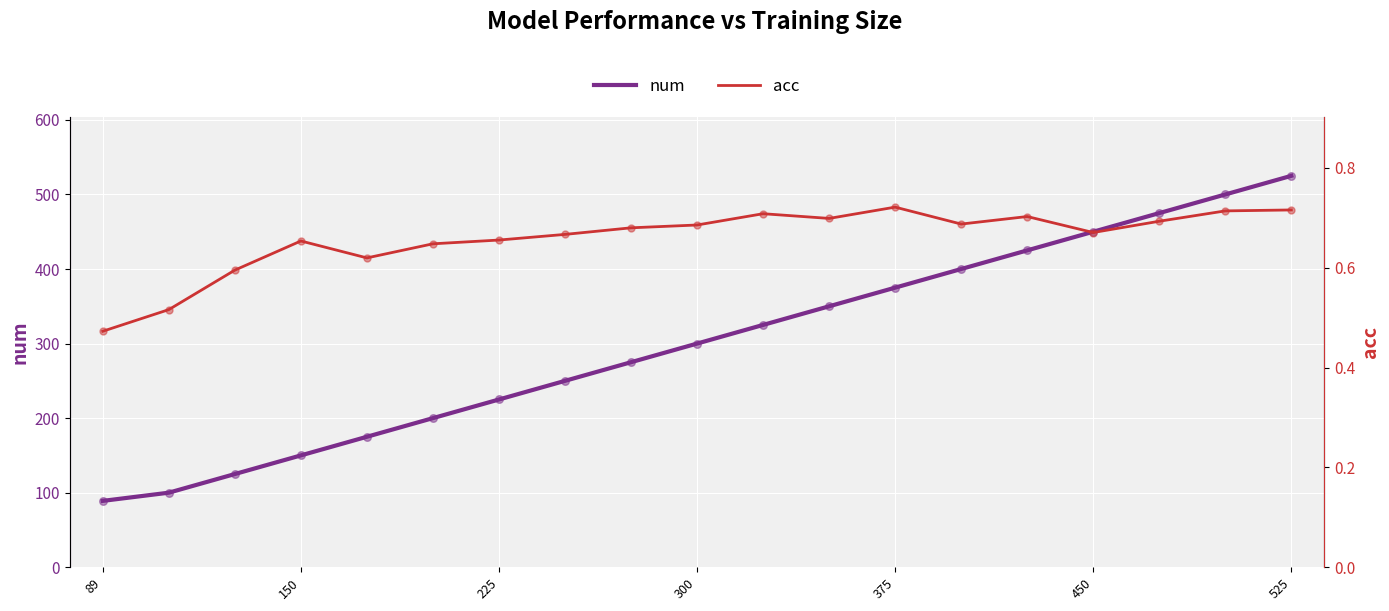

Is the value of acc at 14 greater than the value of num at 10?

No